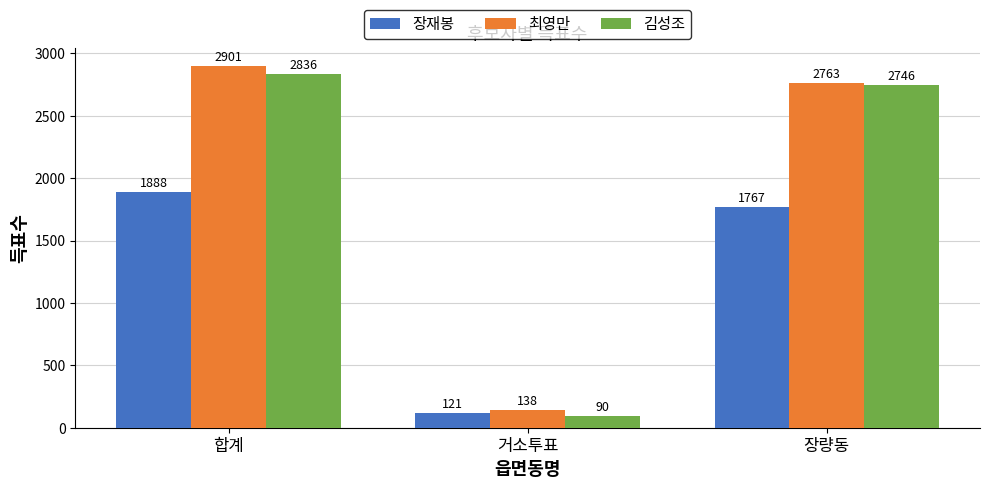

What is the maximum value for 장재봉?

1888